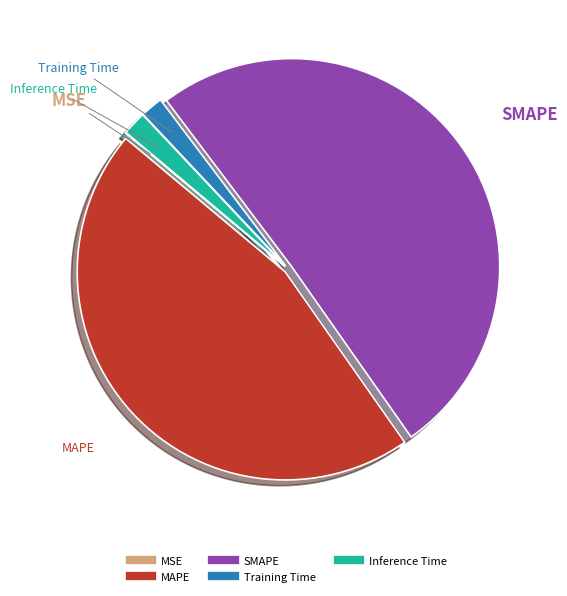

Which has a higher value, SMAPE or MAPE?

SMAPE